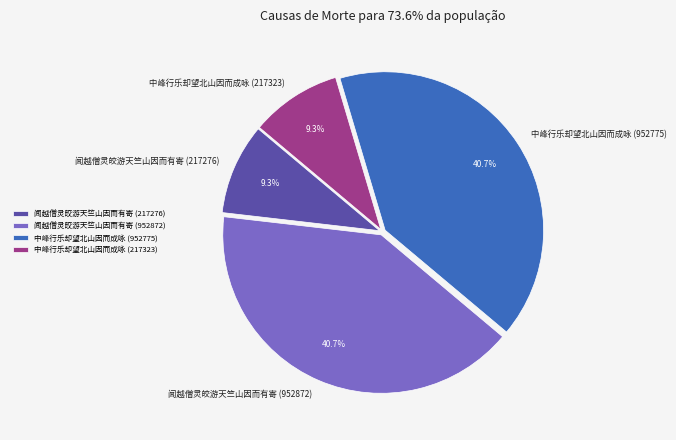

What percentage is the 中峰行乐却望北山因而成咏 (952775) slice, to the nearest percent?

41%